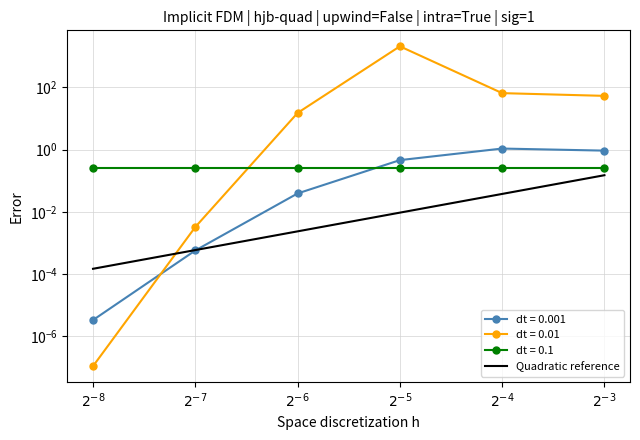

True or false: the data shows 0.0 at $2^{-8}$.

False